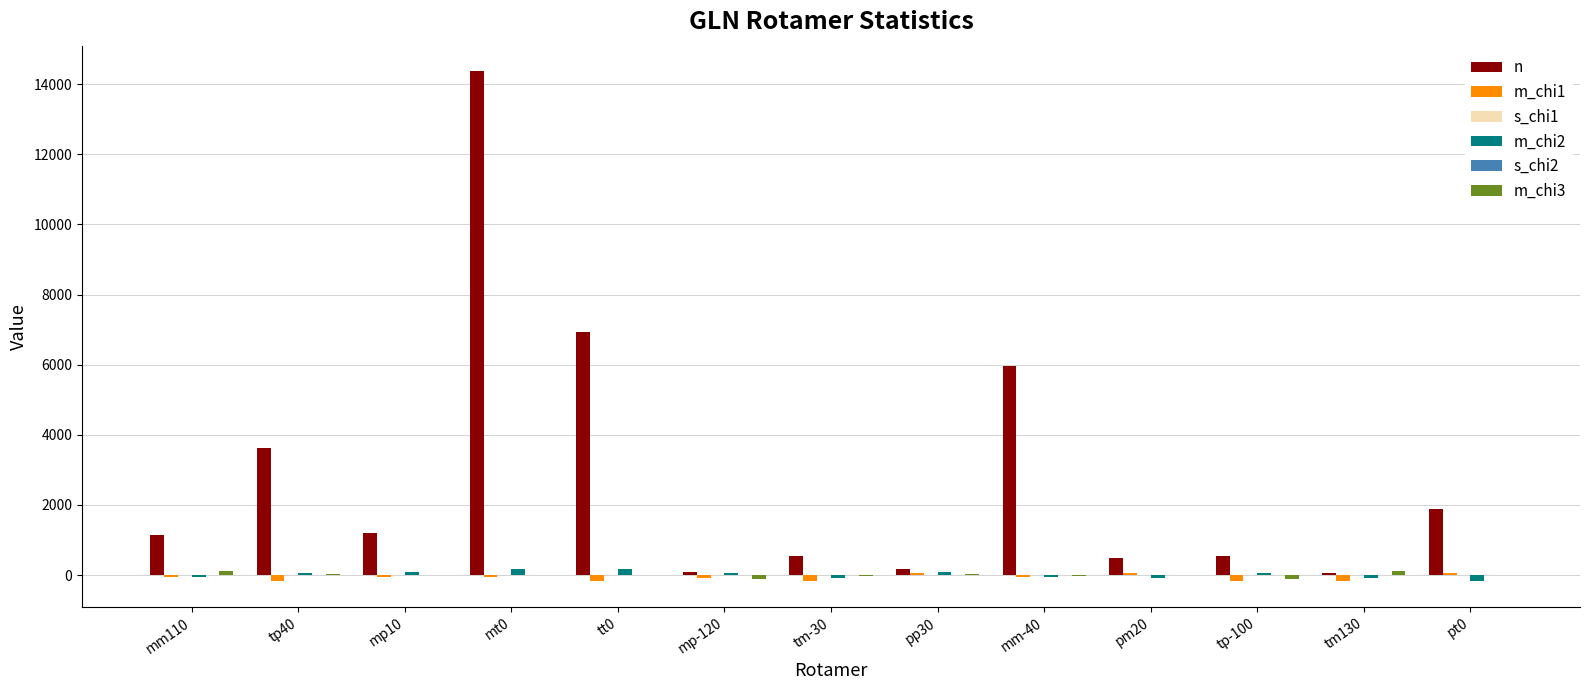

At which category does the chart reach its peak across all series?

mt0